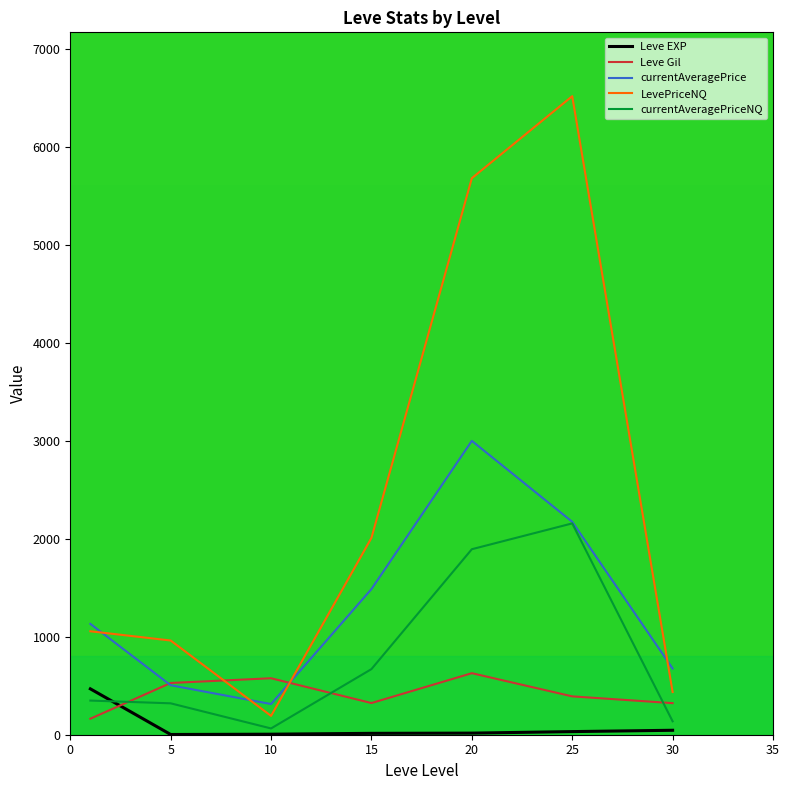

What is the maximum value for Leve Gil?

628.3